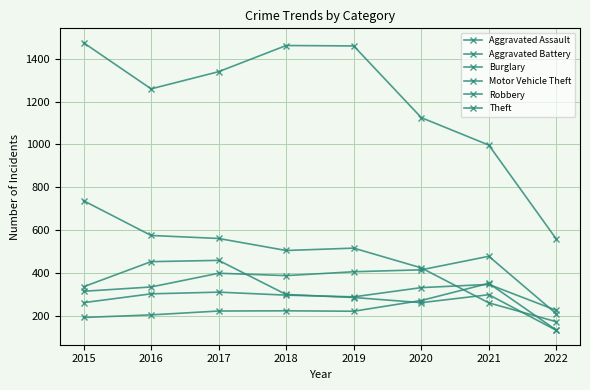

How many lines are shown in the chart?

6